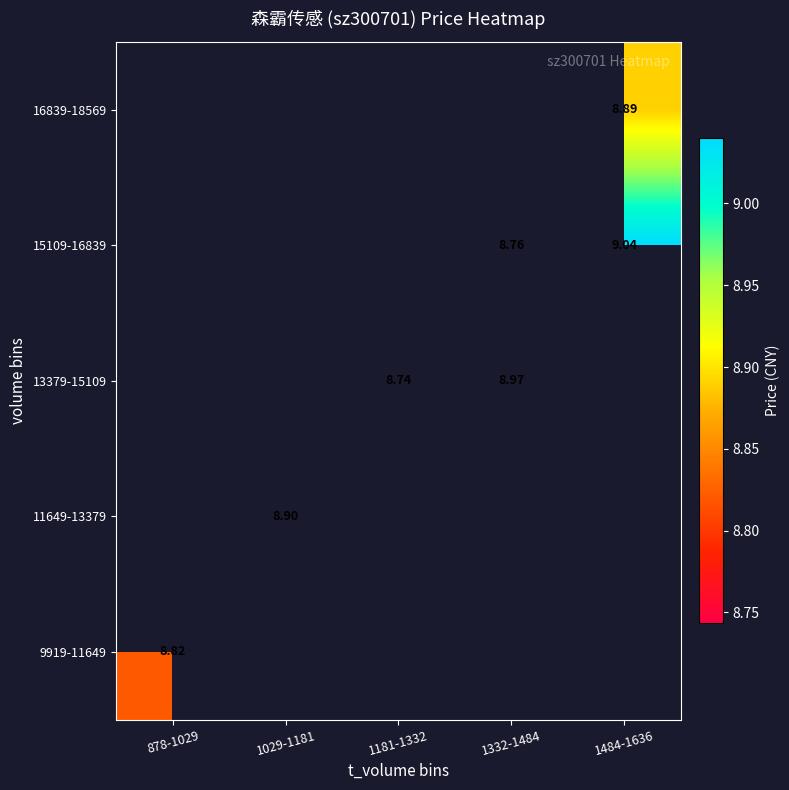

What is the minimum value shown in the chart?

8.7